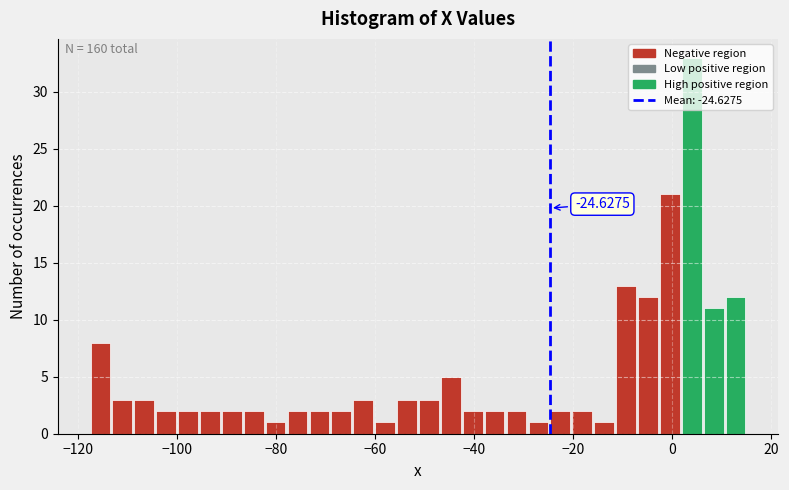

Read against the x-axis, roughly where is the centre of the tallest bar?

4